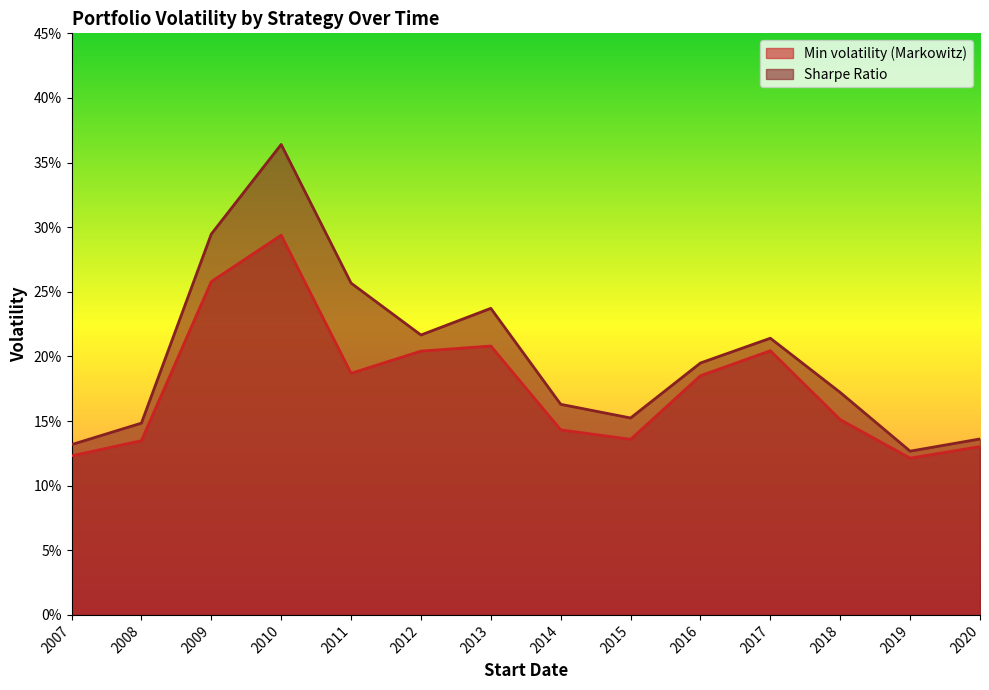

Is the value of Sharpe Ratio at 2013 greater than the value of Min volatility (Markowitz) at 2018?

Yes